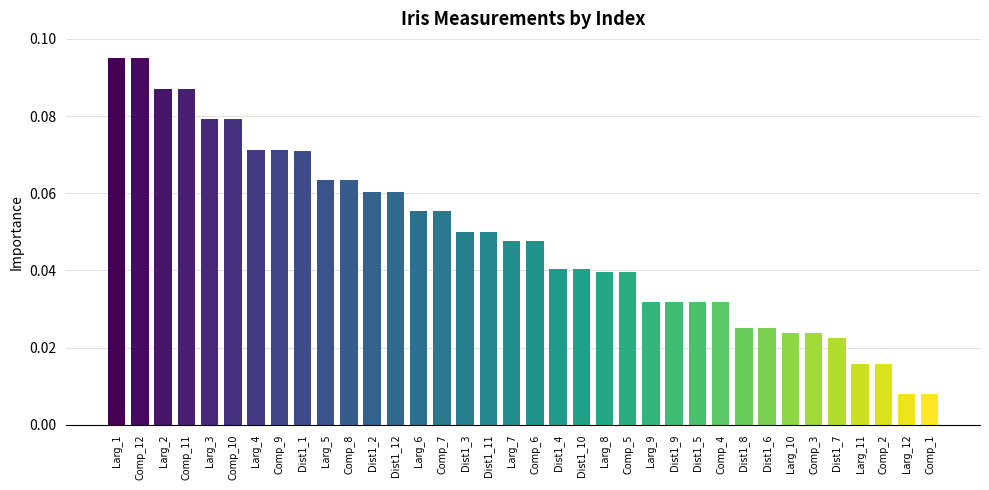

The value at Larg_3 is 0.0. True or false?

False